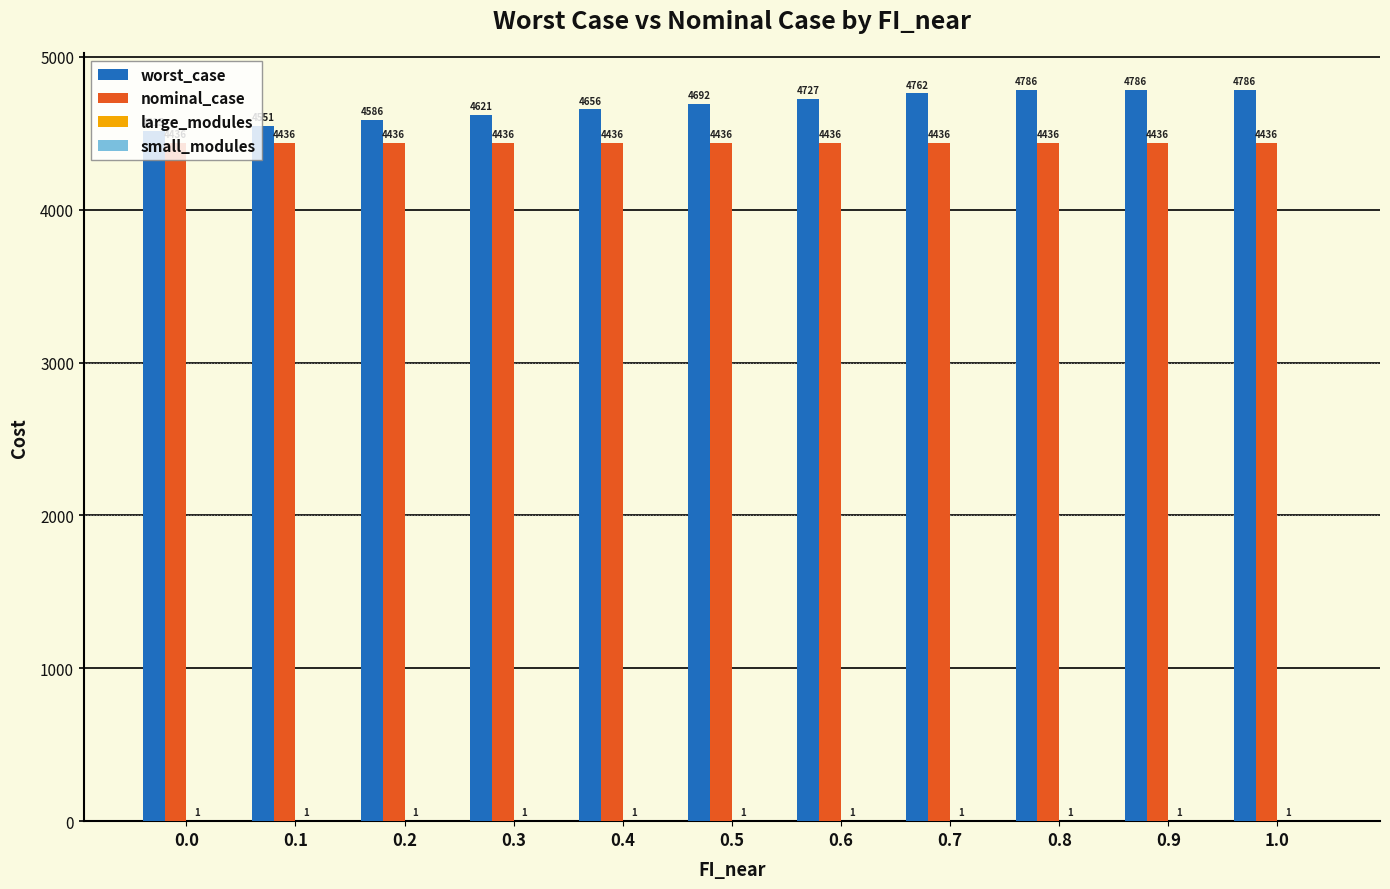

Which series has the largest total across all categories?

worst_case